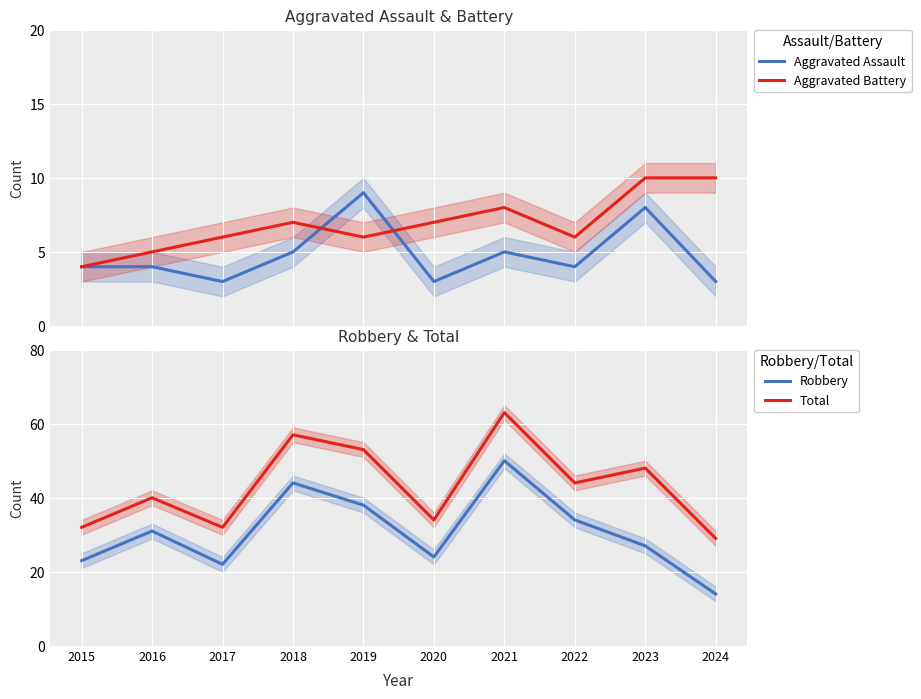

Which series has the largest total across all categories?

Total